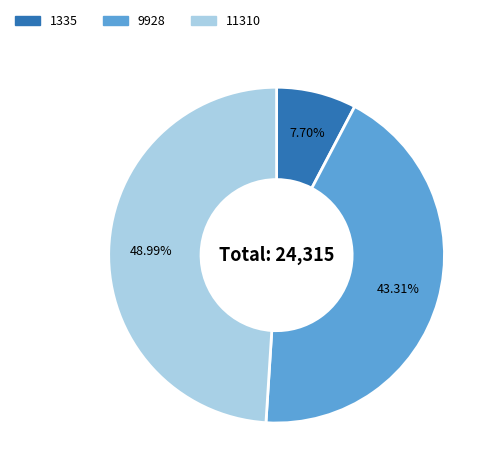

To the nearest percent, what is the difference between the largest and smallest slice percentages?

41%